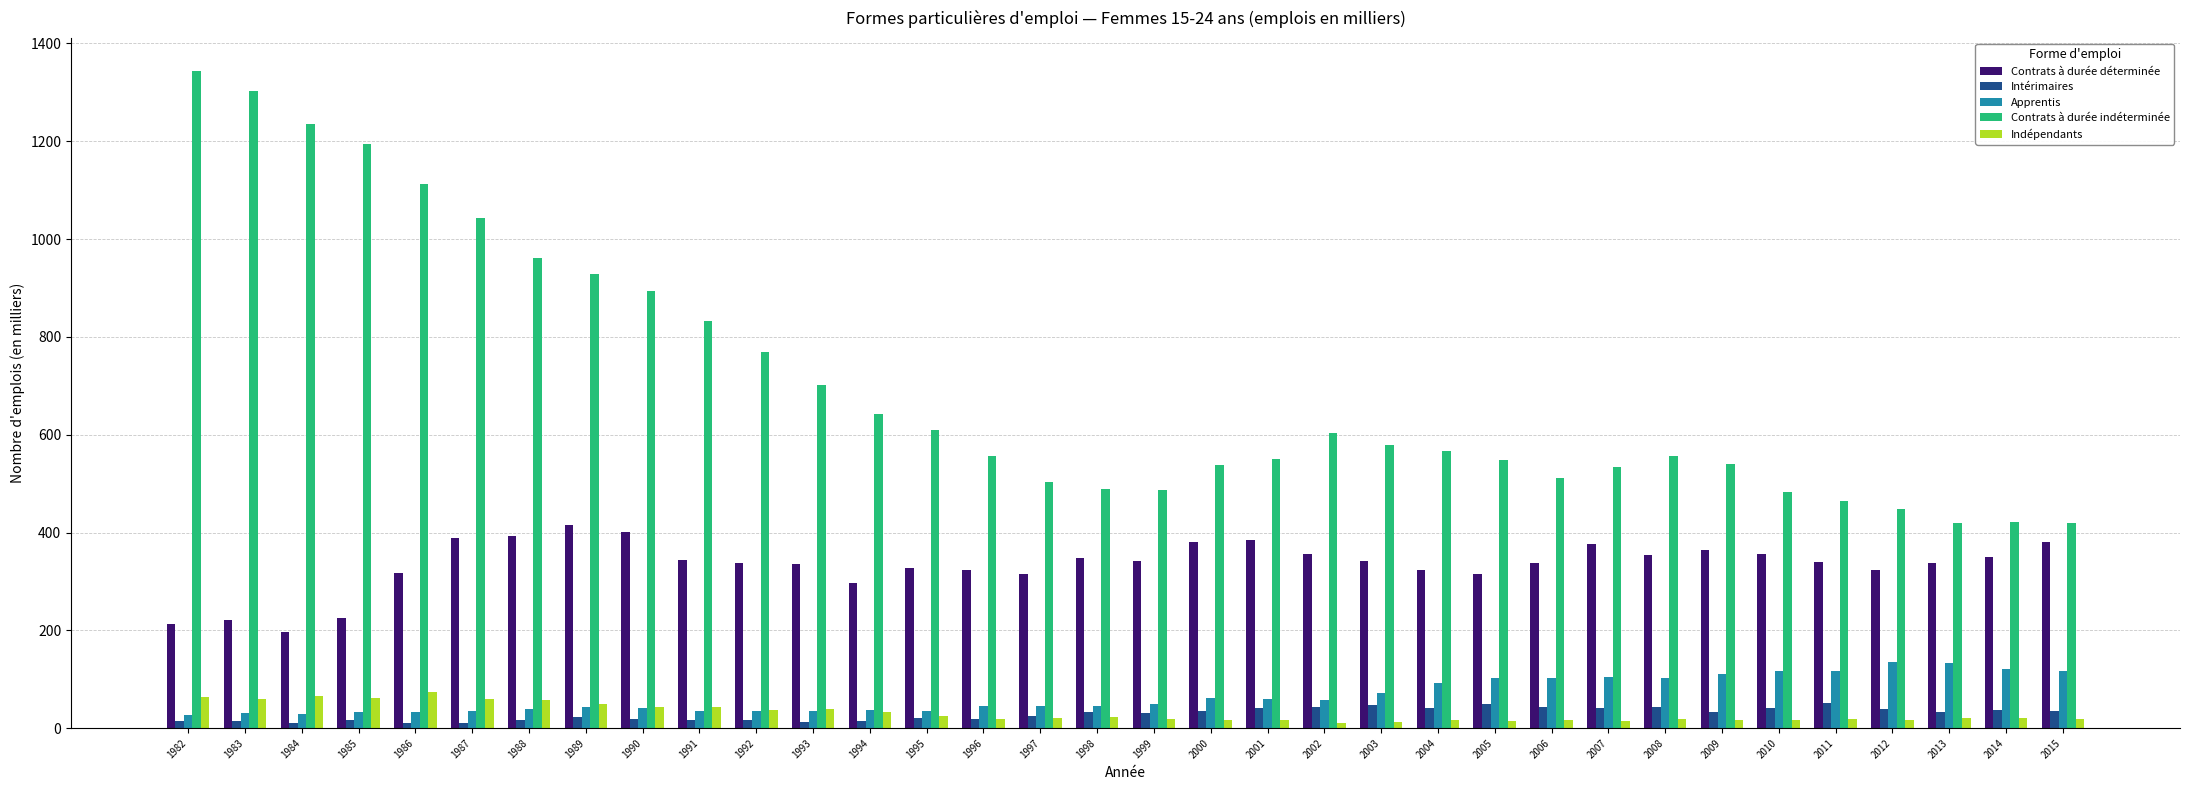

Rank the series by their maximum value, from highest to lowest.

Contrats à durée indéterminée, Contrats à durée déterminée, Apprentis, Indépendants, Intérimaires